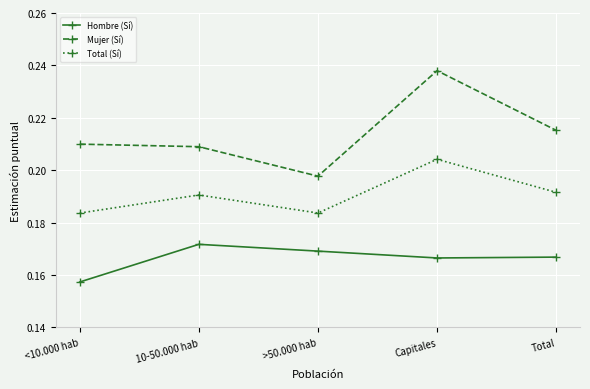

The Total (Sí) series shows 0.1 at <10.000 hab. True or false?

False